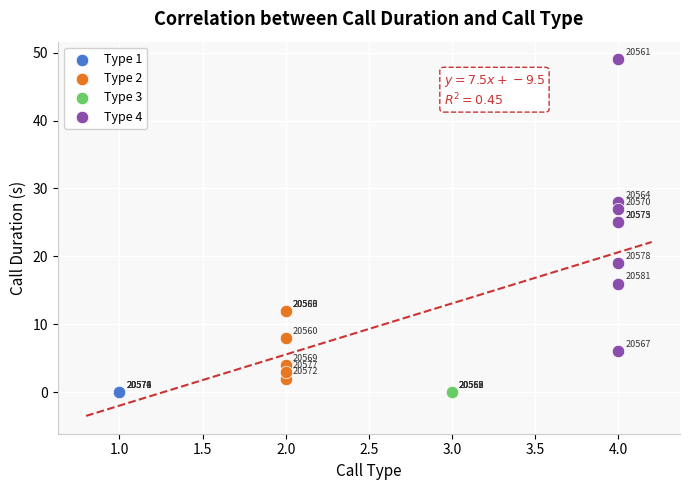

Which series contains the highest Y value?

Type 4